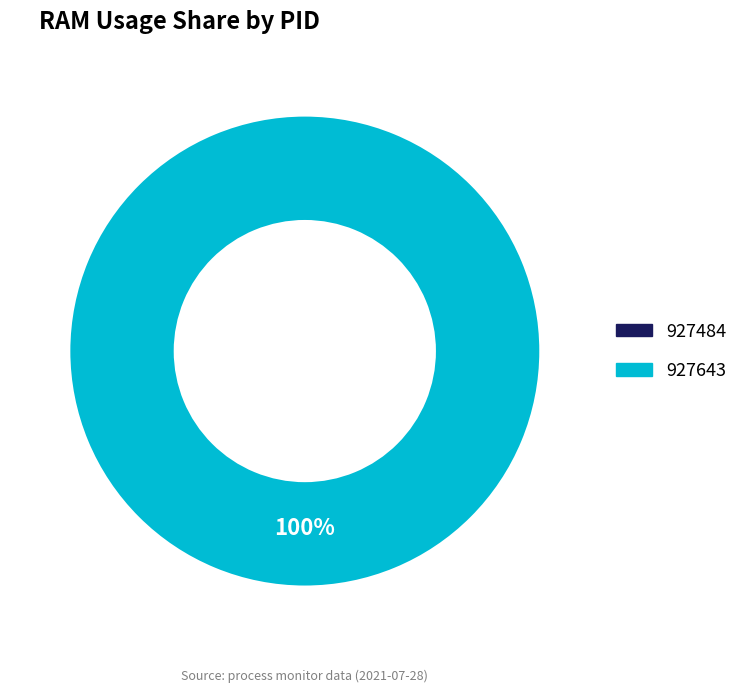

Which category has the smallest portion of the pie?

927484